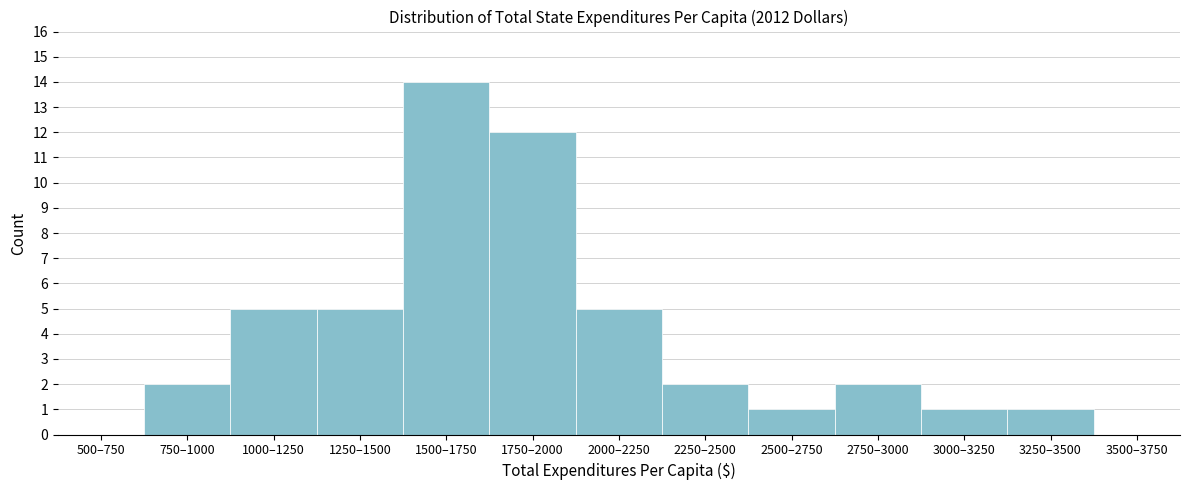

Reading left to right, transcribe all the data shown in this chart.

500–750=0	750–1000=2	1000–1250=5	1250–1500=5	1500–1750=14	1750–2000=12	2000–2250=5	2250–2500=2	2500–2750=1	2750–3000=2	3000–3250=1	3250–3500=1	3500–3750=0